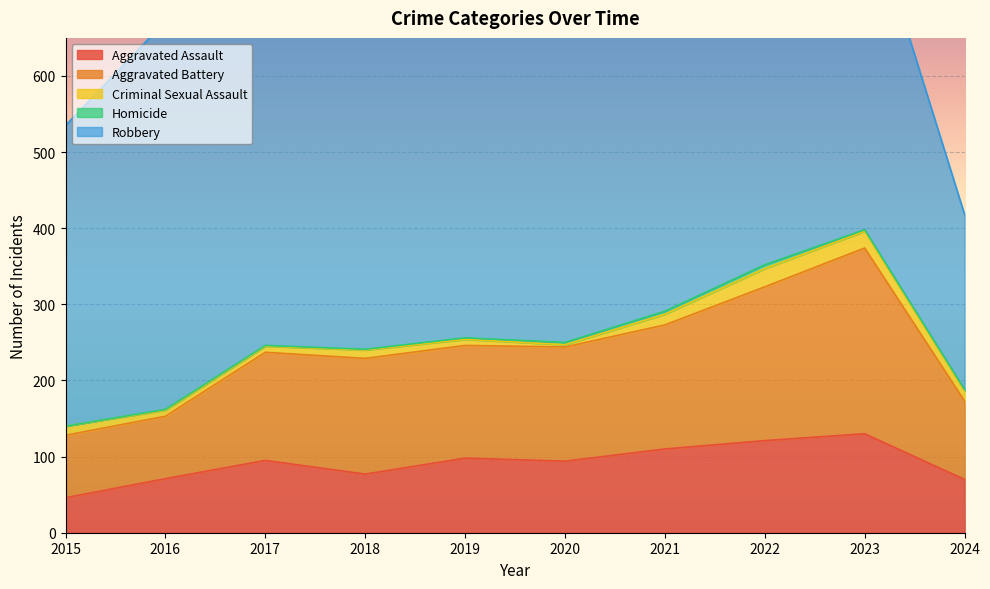

What is the value of the Robbery point at the 1st from the left?

395